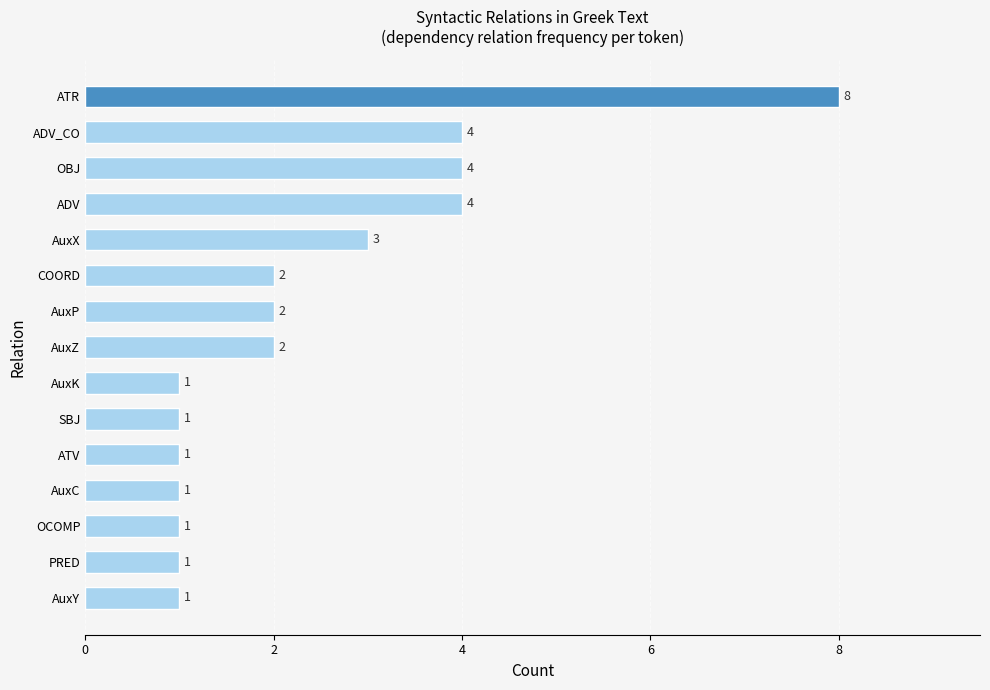

What is the sum of all values?

36